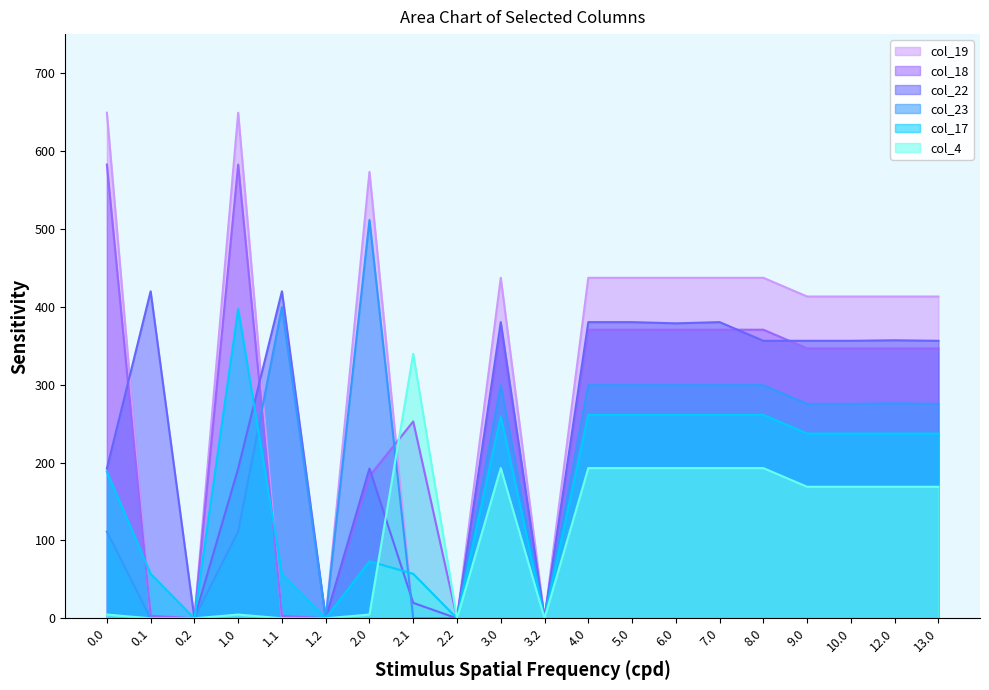

What is the average value of the col_23 series?

201.6